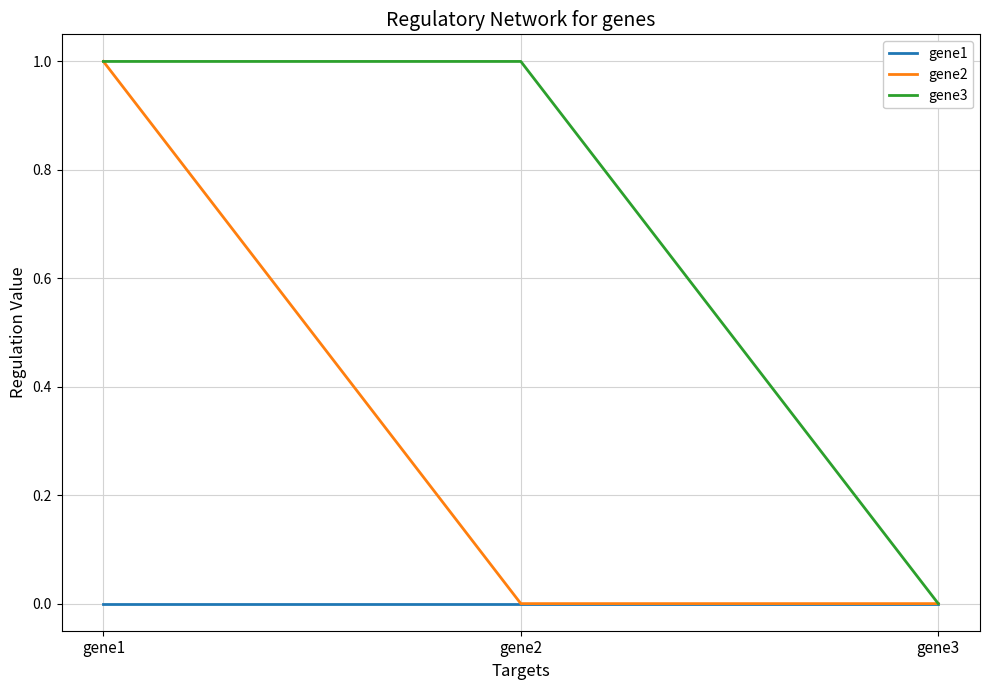

How many gene3 values are between 0 and 1?

3